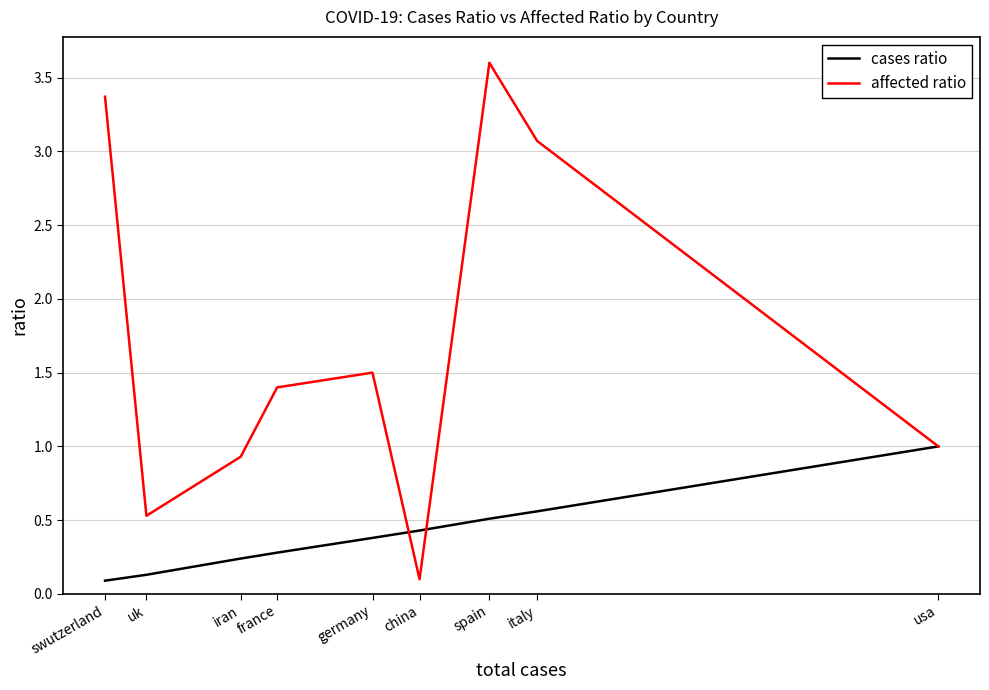

True or false: affected ratio and cases ratio cross at least once.

True